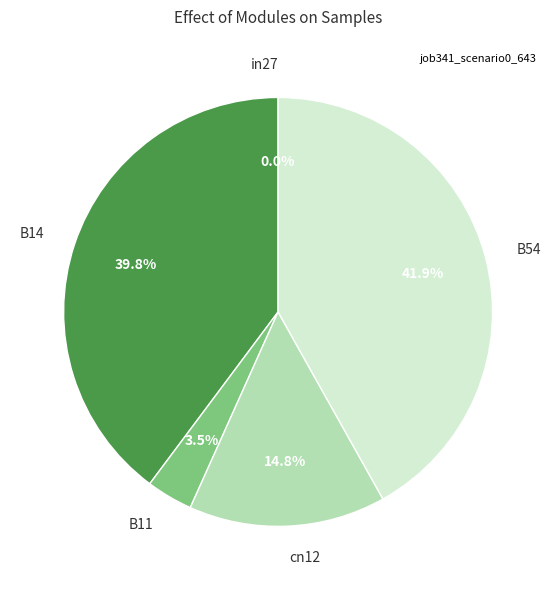

Does B11 account for over 50% of the chart?

No